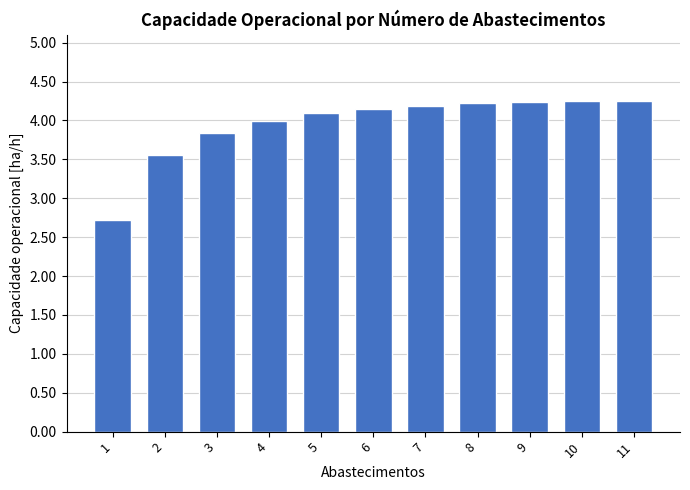

What is the difference between the maximum and second lowest values?

0.7